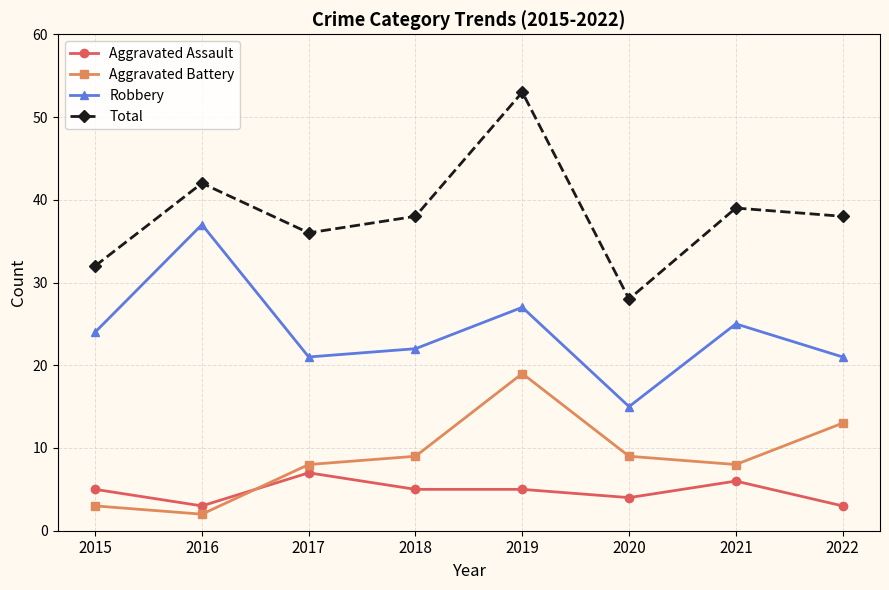

Reading left to right, transcribe all the data shown in this chart.

Aggravated Assault: 2015=5	2016=3	2017=7	2018=5	2019=5	2020=4	2021=6	2022=3
Aggravated Battery: 2015=3	2016=2	2017=8	2018=9	2019=19	2020=9	2021=8	2022=13
Robbery: 2015=24	2016=37	2017=21	2018=22	2019=27	2020=15	2021=25	2022=21
Total: 2015=32	2016=42	2017=36	2018=38	2019=53	2020=28	2021=39	2022=38